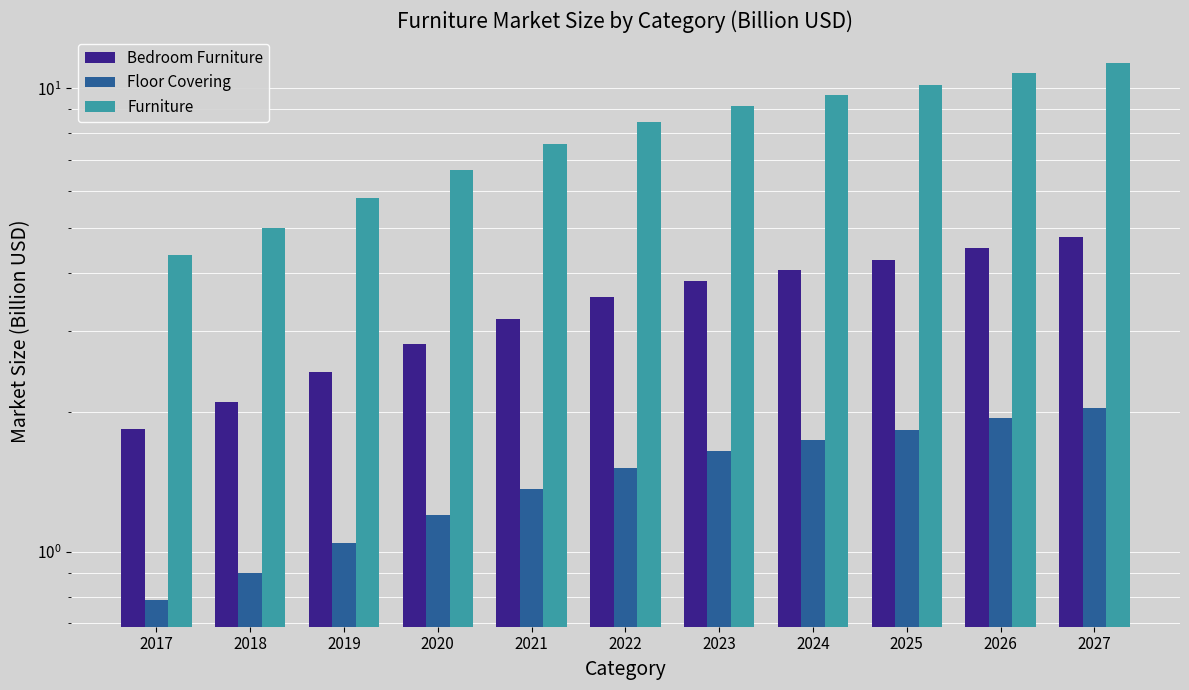

Which category has the highest value in the Bedroom Furniture series?

2027